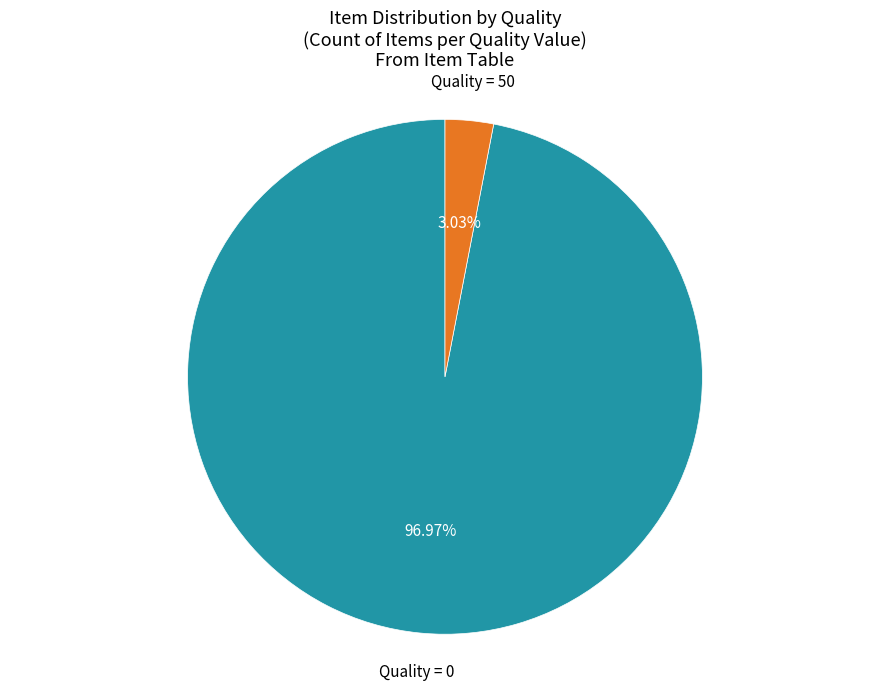

Is there any slice that represents more than half of the pie?

Yes